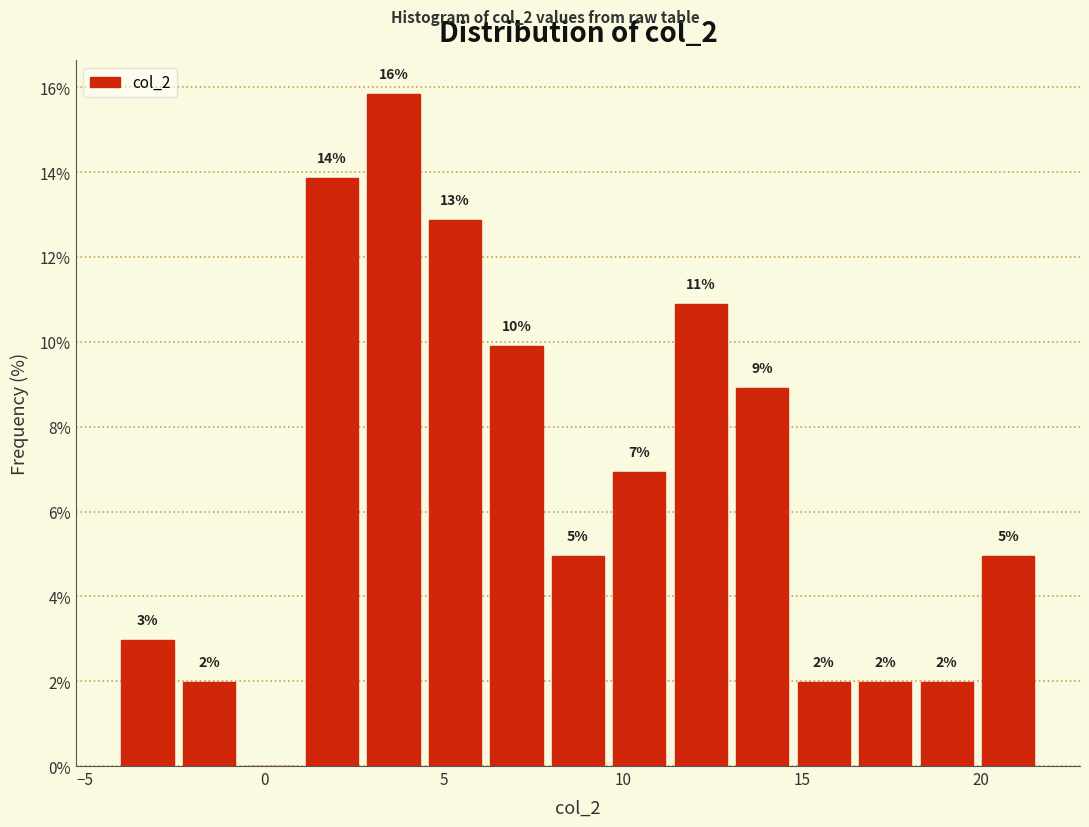

Around what value on the x-axis is the tallest bar? Give the approximate position of its centre, as read against the axis.

3.5